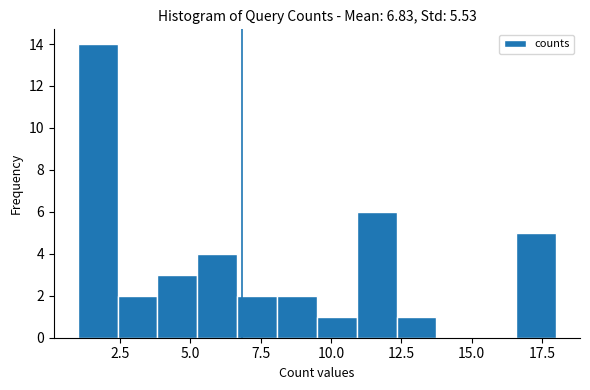

Read against the x-axis, roughly where is the centre of the tallest bar?

1.5